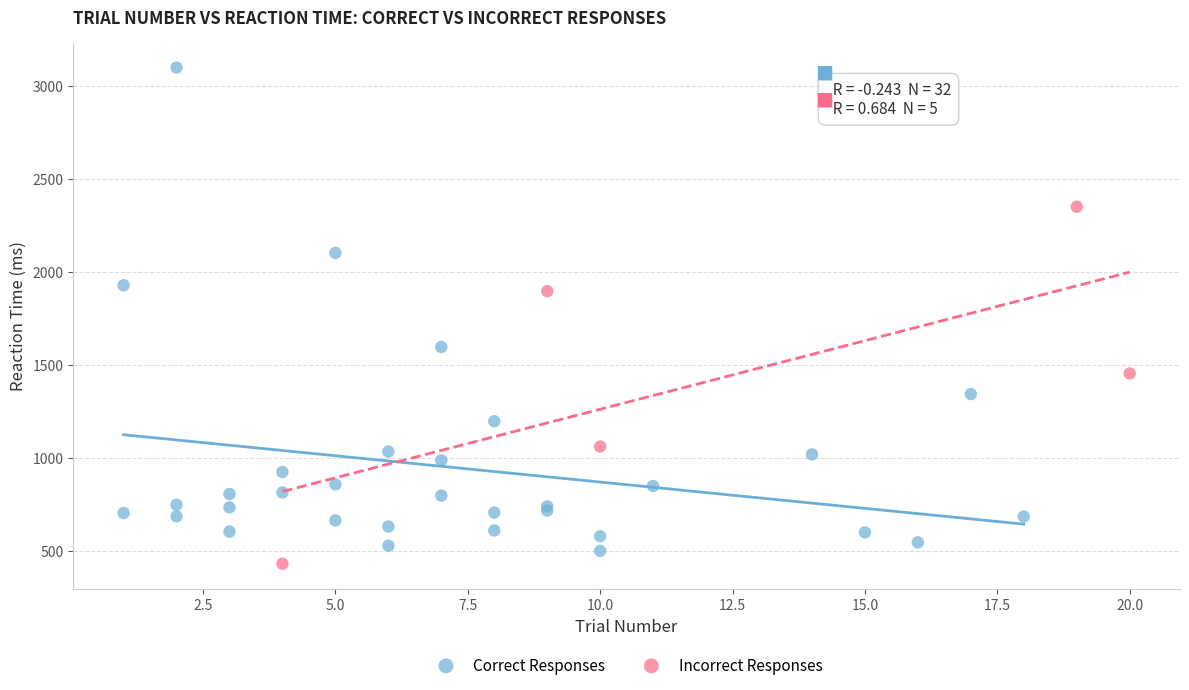

Which series contains the highest Y value?

Correct Responses